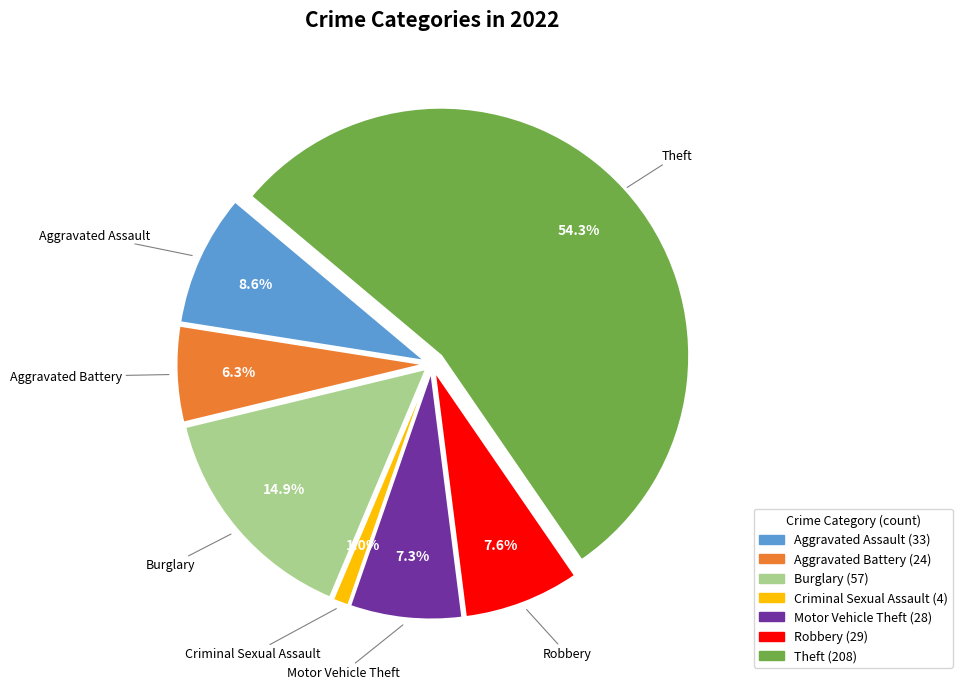

How many slices are in this pie chart?

7